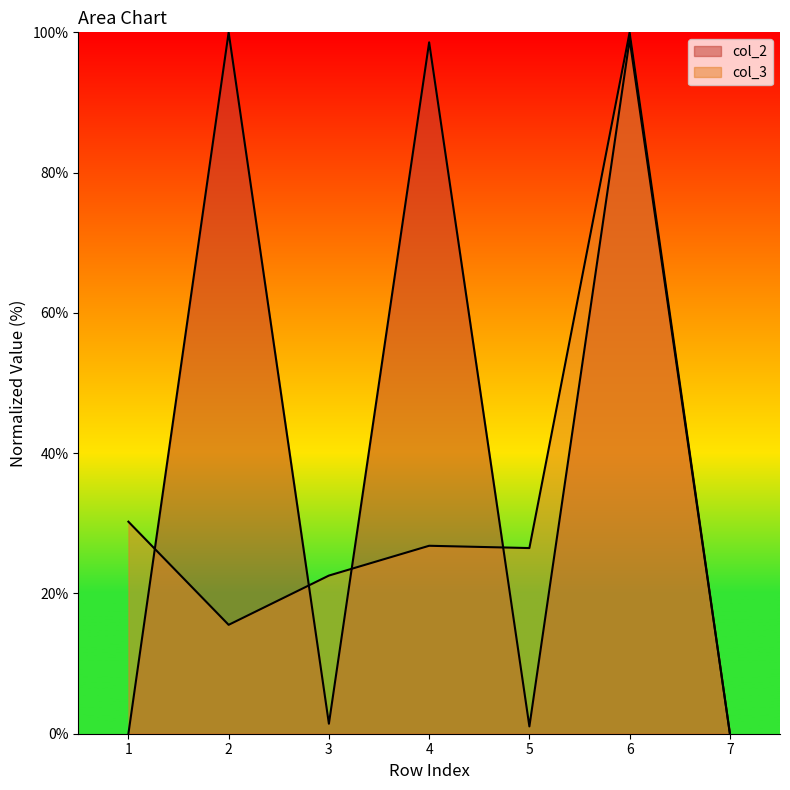

True or false: col_3 has more than 1 points higher than both neighbors.

True